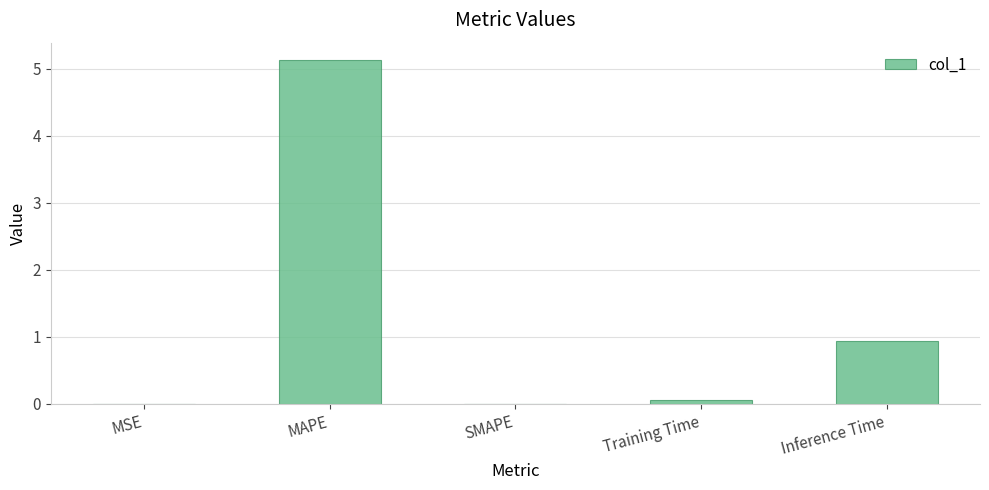

What is the change in value from SMAPE to Inference Time?

+0.9